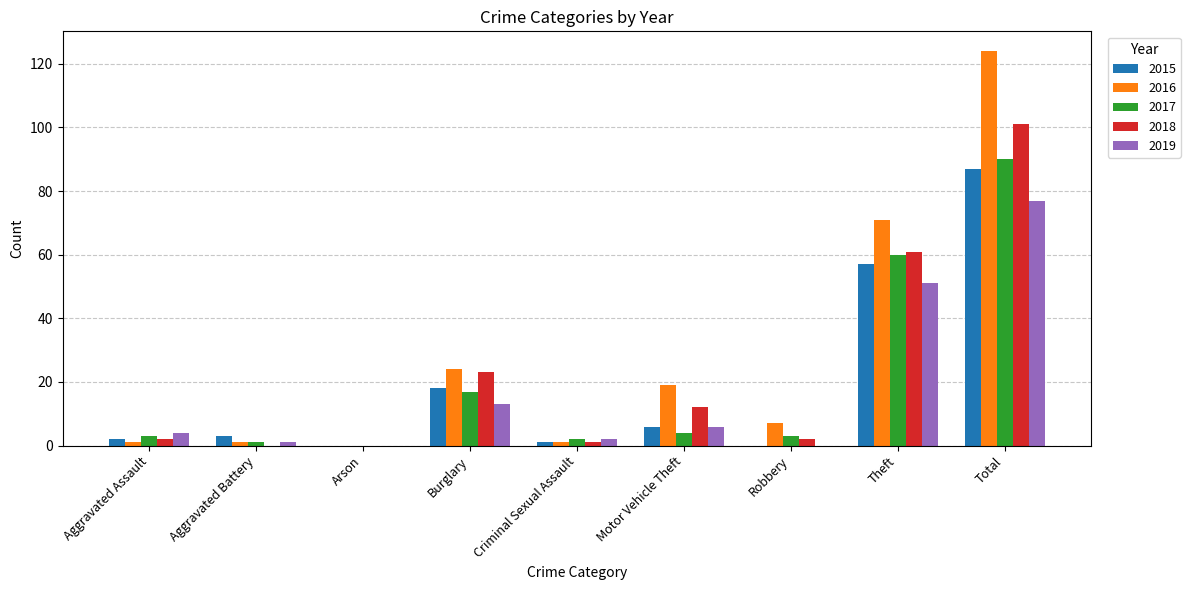

At which category is the sum across all series the highest?

Total